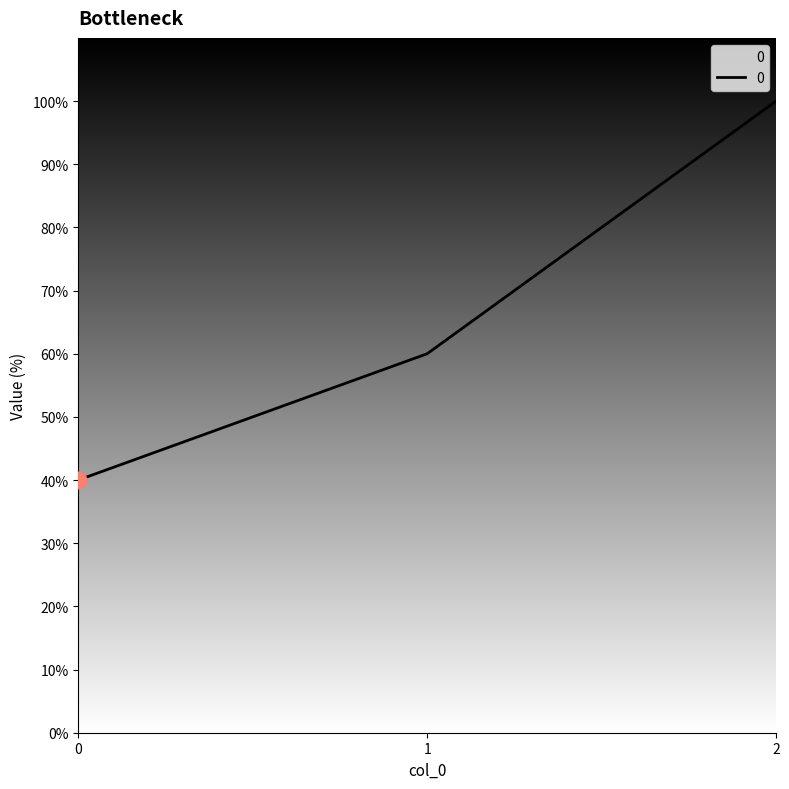

Does the chart have visible grid lines?

No